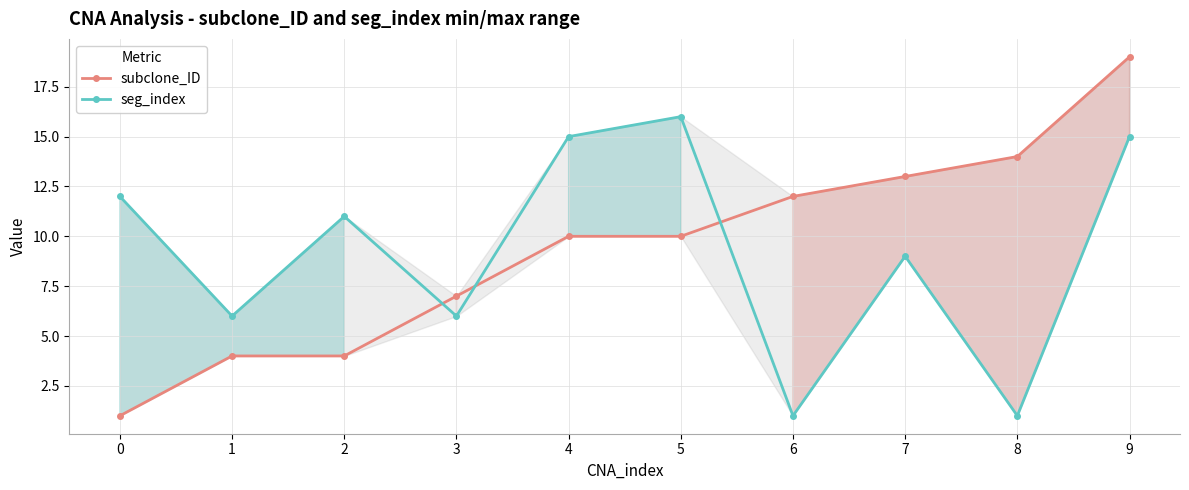

At 6, list the series in order from smallest to largest.

seg_index, subclone_ID